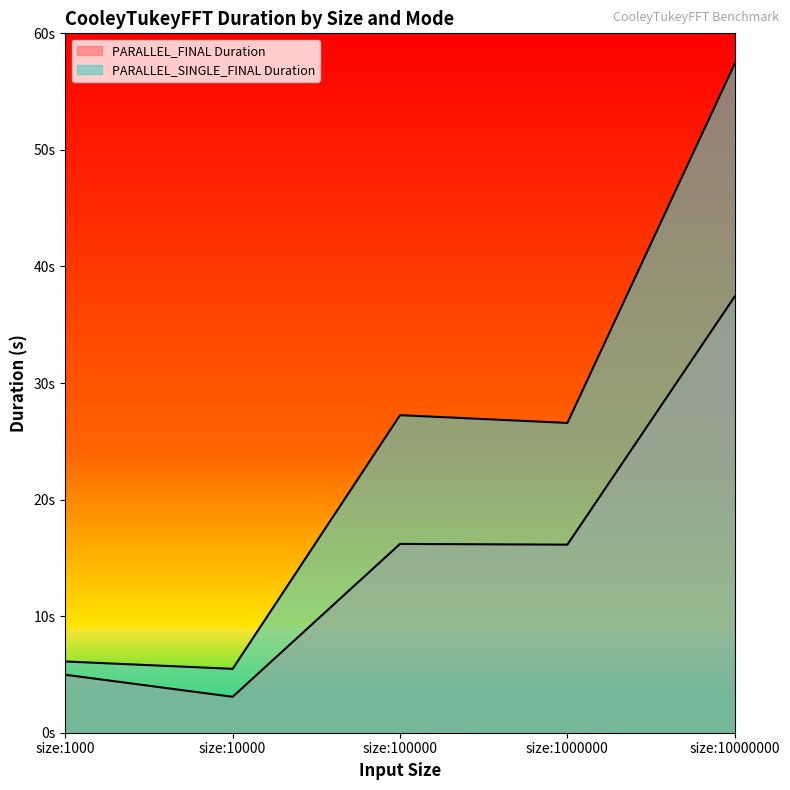

In PARALLEL_FINAL Duration, how many points are lower than both neighbors (excluding endpoints)?

2